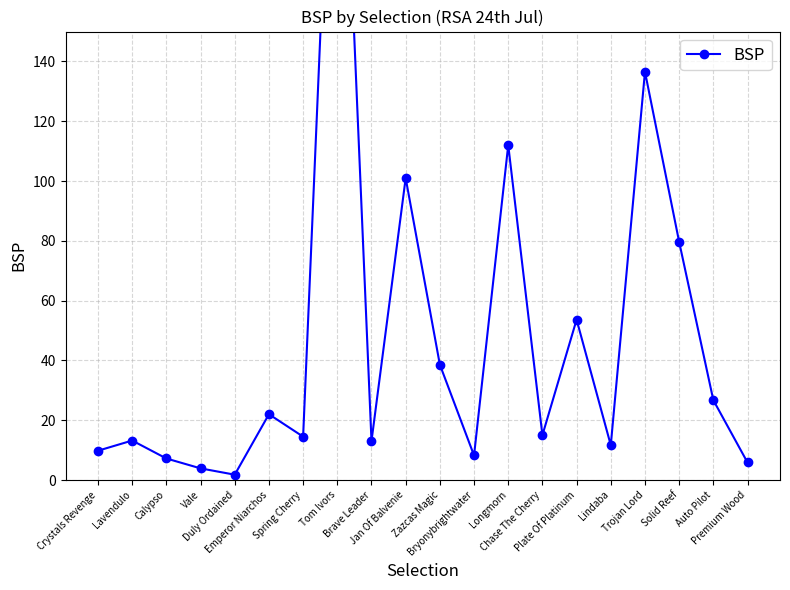

What is the difference between the second highest and minimum values?

134.8